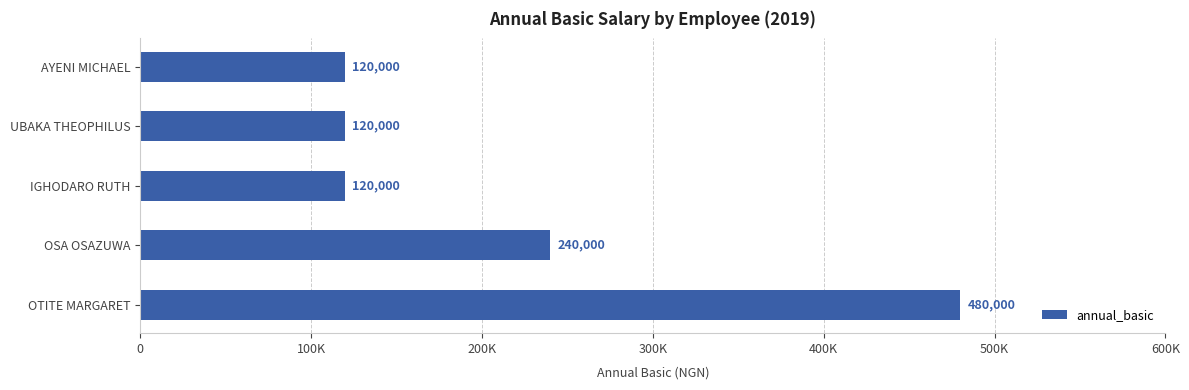

Does the chart contain any negative values?

No